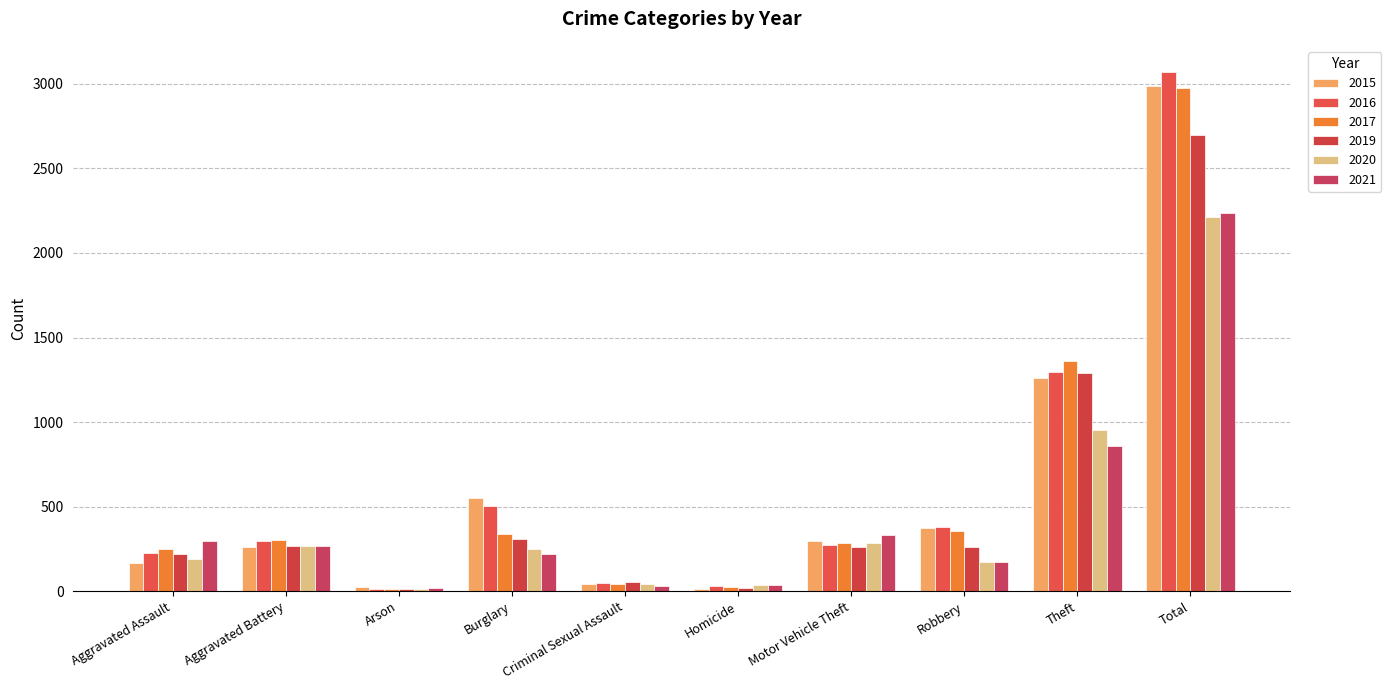

Read the 2017 value at Aggravated Assault, to the nearest 10.

250